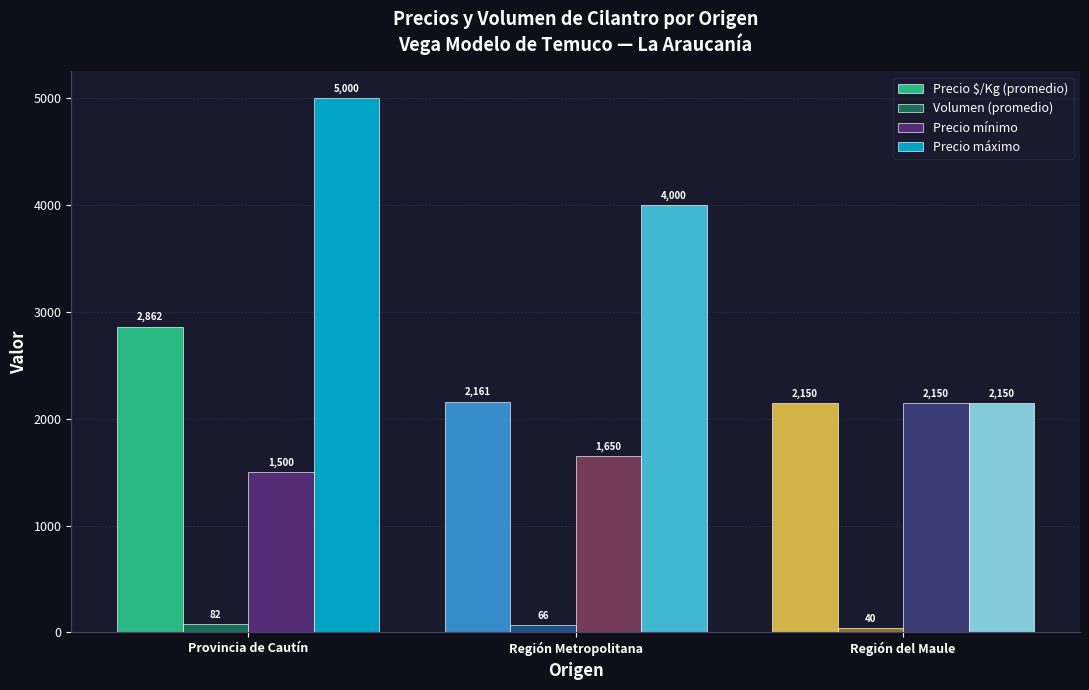

Where is Volumen (promedio) nearest to the value 61?

Región Metropolitana